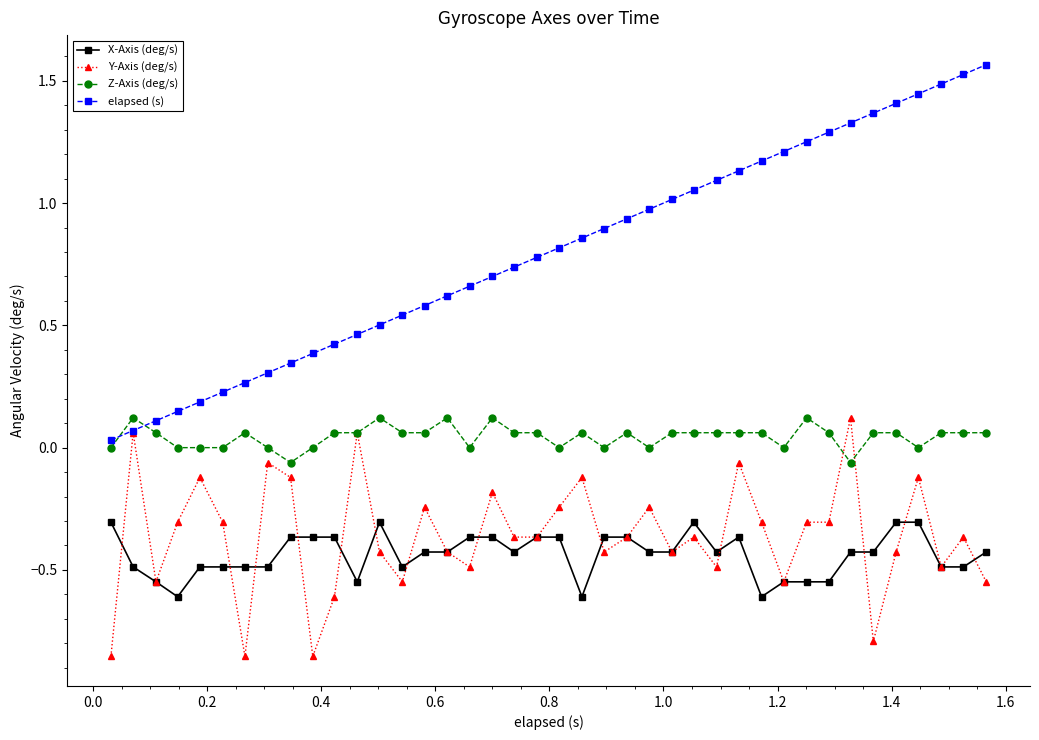

Which series has the largest total across all categories?

elapsed (s)